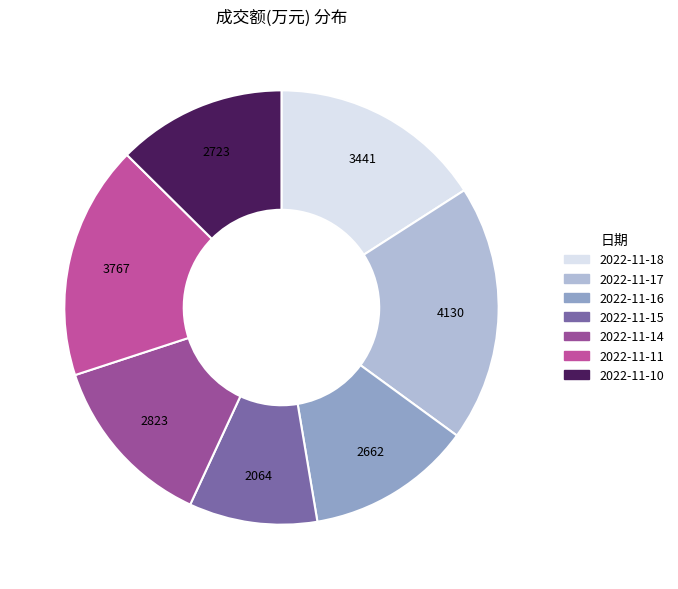

Is it true that 2022-11-14 is 13% of the pie?

True